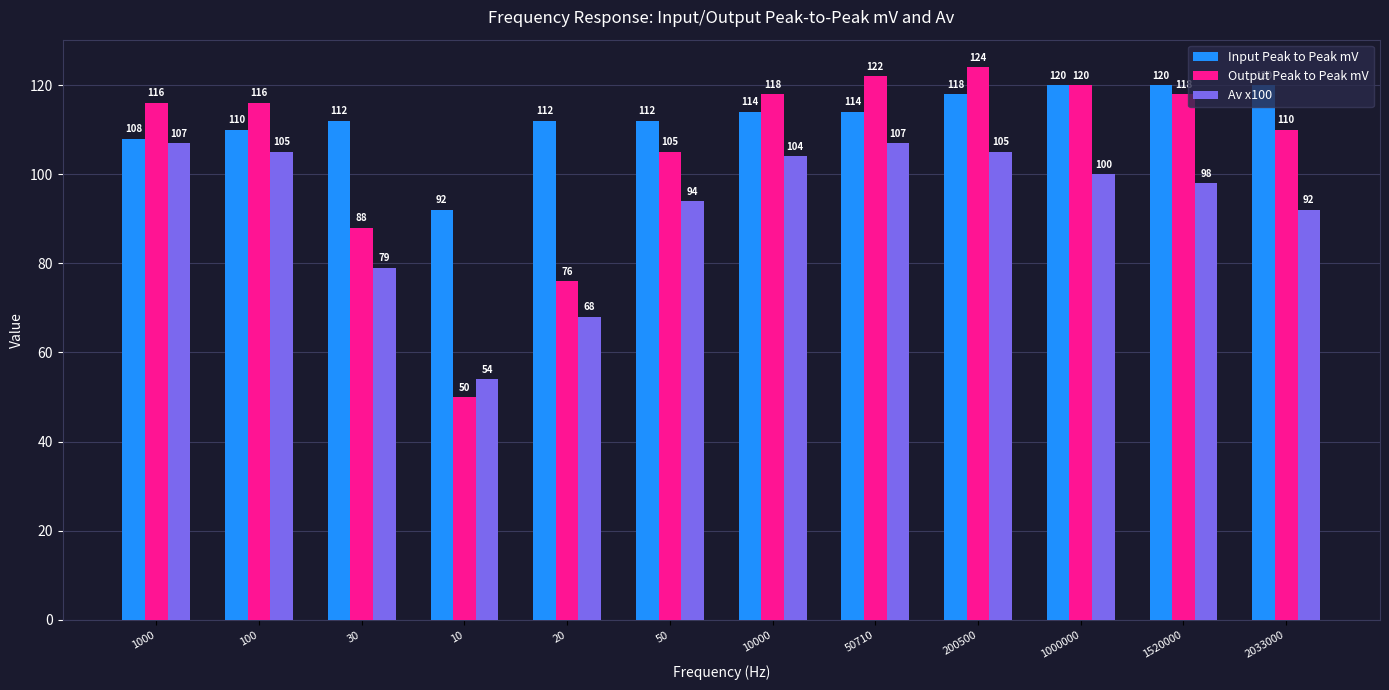

What is the minimum value shown in the chart?

50